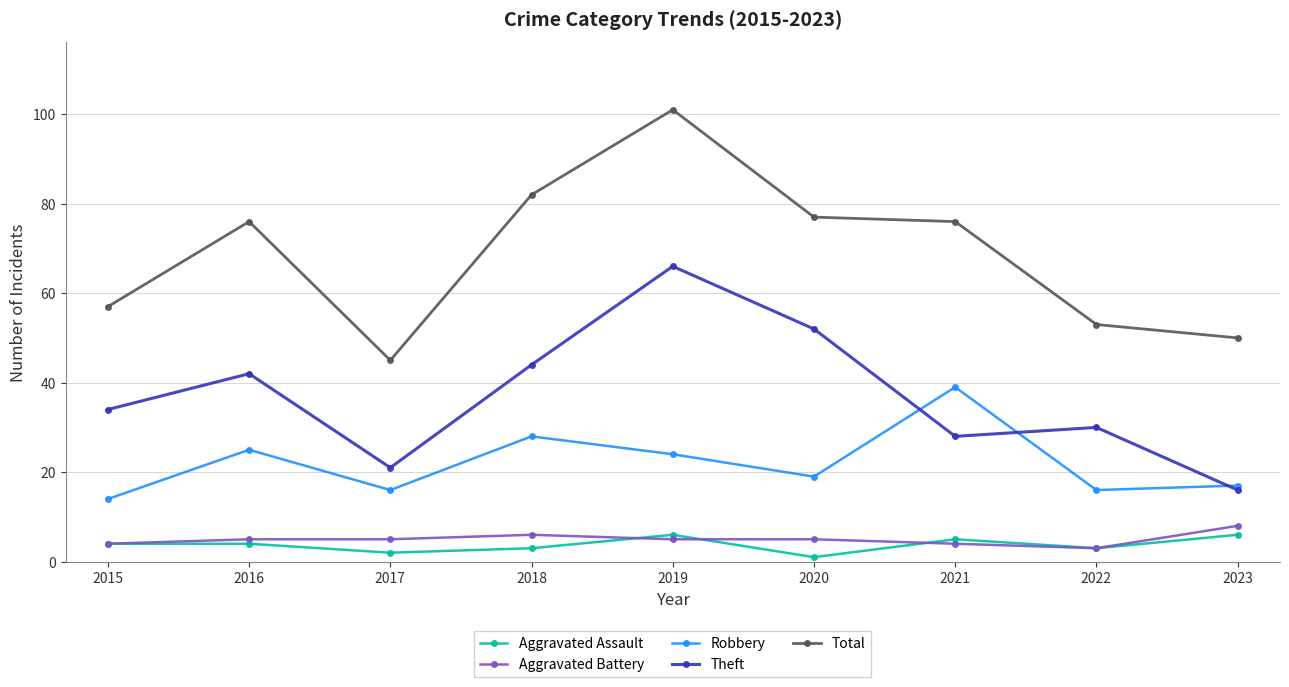

What is the value of the Aggravated Battery point at the 3rd from the left?

5